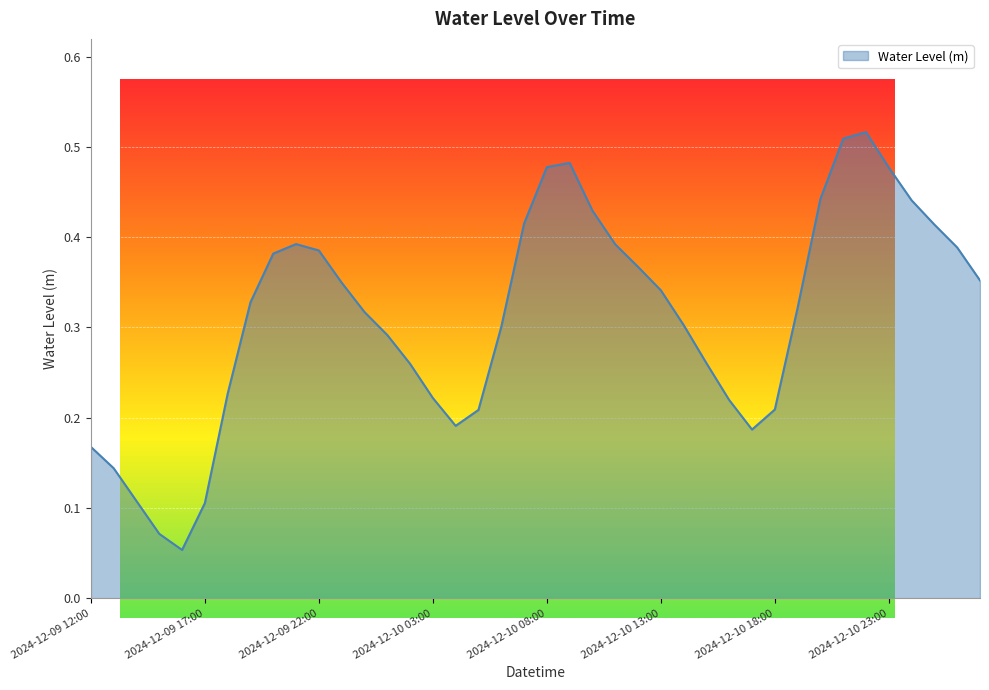

What is the minimum value shown in the chart?

0.1